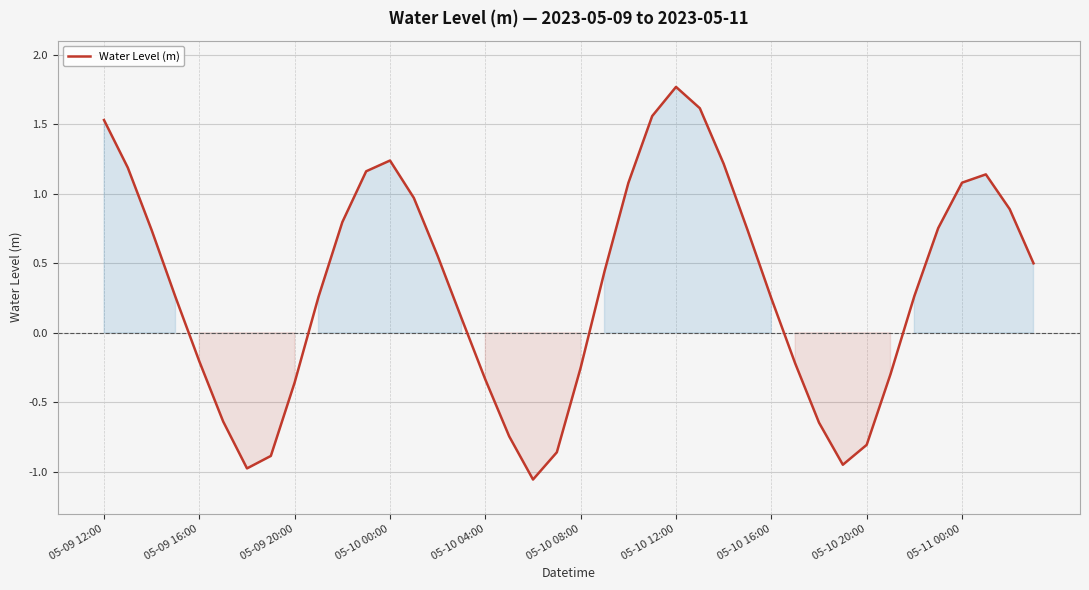

What is the maximum value shown in the chart?

1.8